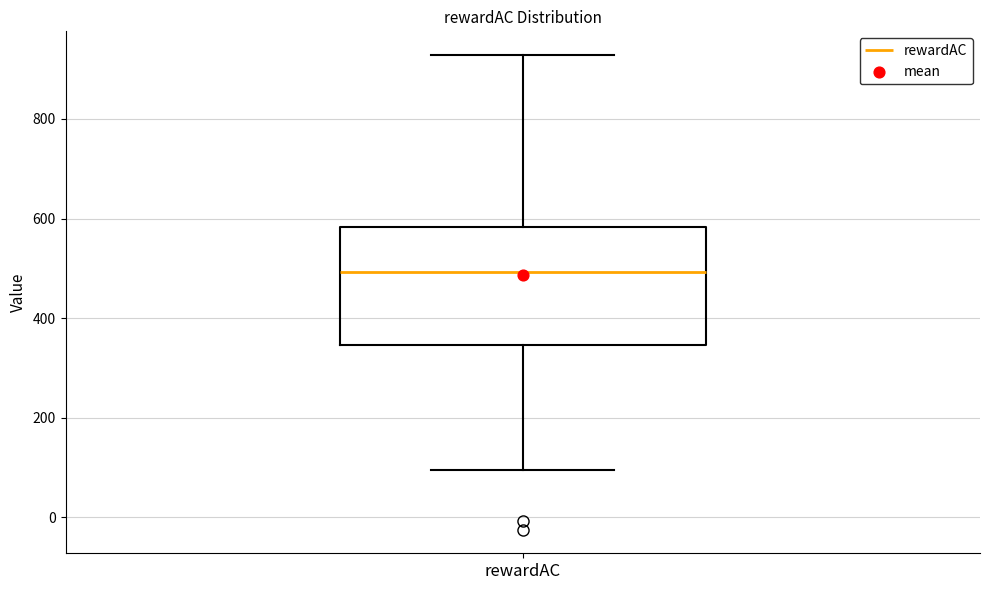

Where is the upper edge of the box for rewardAC on the y-axis? The values are not printed on the chart, so give them approximately, as read against the axis.

580